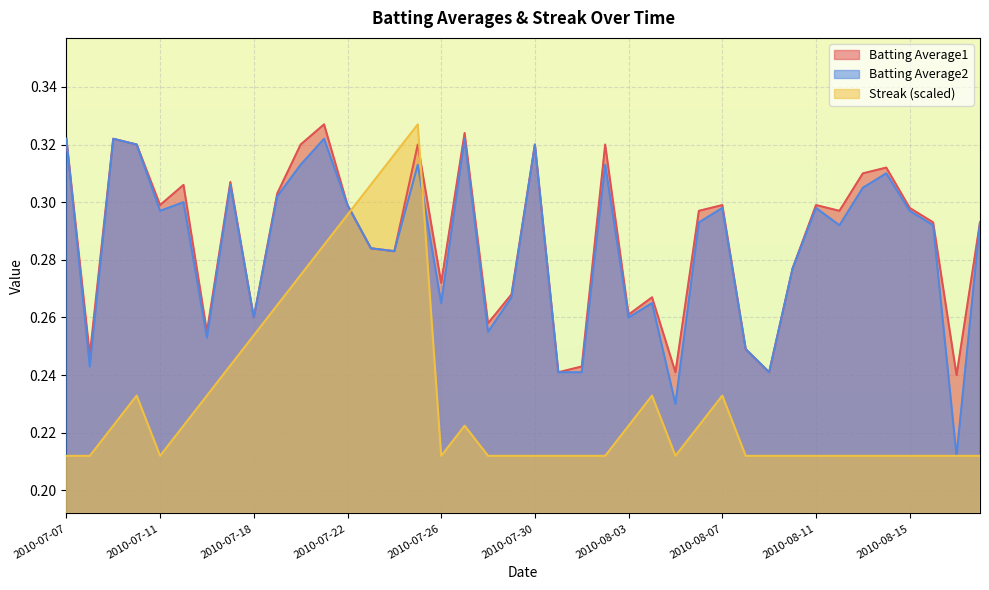

Reading left to right, what are all the values shown in this chart?

Batting Average1: 0.3	0.2	0.3	0.3	0.3	0.3	0.3	0.3	0.3	0.3	0.3	0.3	0.3	0.3	0.3	0.3	0.3	0.3	0.3	0.3	0.3	0.2	0.2	0.3	0.3	0.3	0.2	0.3	0.3	0.2	0.2	0.3	0.3	0.3	0.3	0.3	0.3	0.3	0.2	0.3
Batting Average2: 0.3	0.2	0.3	0.3	0.3	0.3	0.3	0.3	0.3	0.3	0.3	0.3	0.3	0.3	0.3	0.3	0.3	0.3	0.3	0.3	0.3	0.2	0.2	0.3	0.3	0.3	0.2	0.3	0.3	0.2	0.2	0.3	0.3	0.3	0.3	0.3	0.3	0.3	0.2	0.3
Streak: 0.2	0.2	0.2	0.2	0.2	0.2	0.2	0.2	0.3	0.3	0.3	0.3	0.3	0.3	0.3	0.3	0.2	0.2	0.2	0.2	0.2	0.2	0.2	0.2	0.2	0.2	0.2	0.2	0.2	0.2	0.2	0.2	0.2	0.2	0.2	0.2	0.2	0.2	0.2	0.2